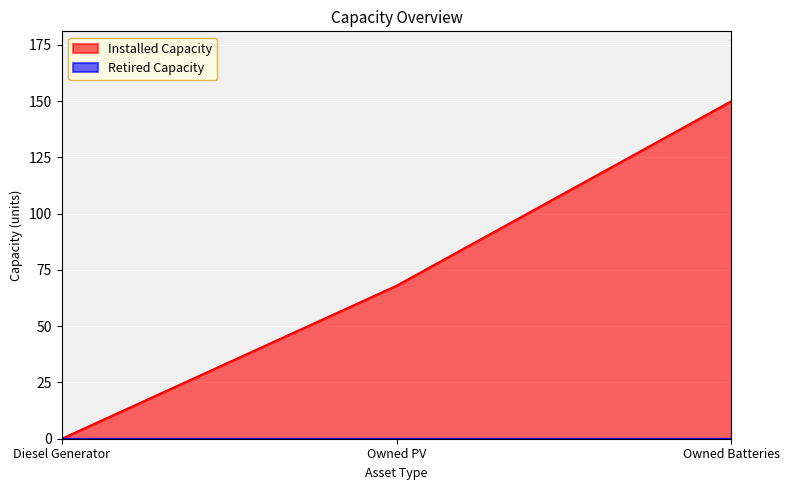

List the labels in order of value, largest first.

Owned Batteries, Owned PV, Diesel Generator